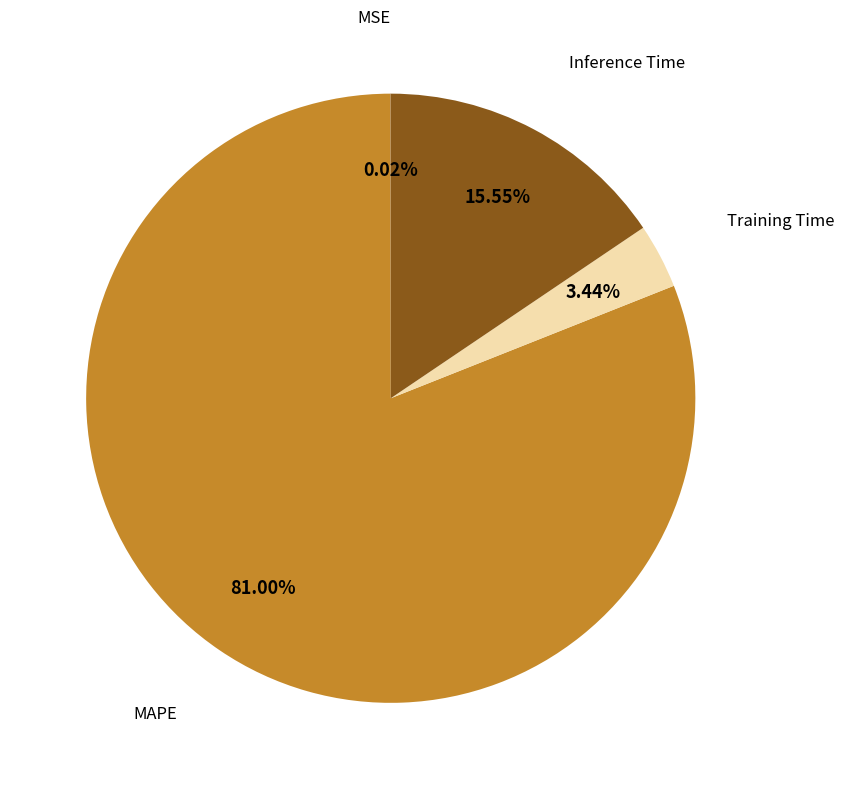

Does any single category account for the majority?

Yes